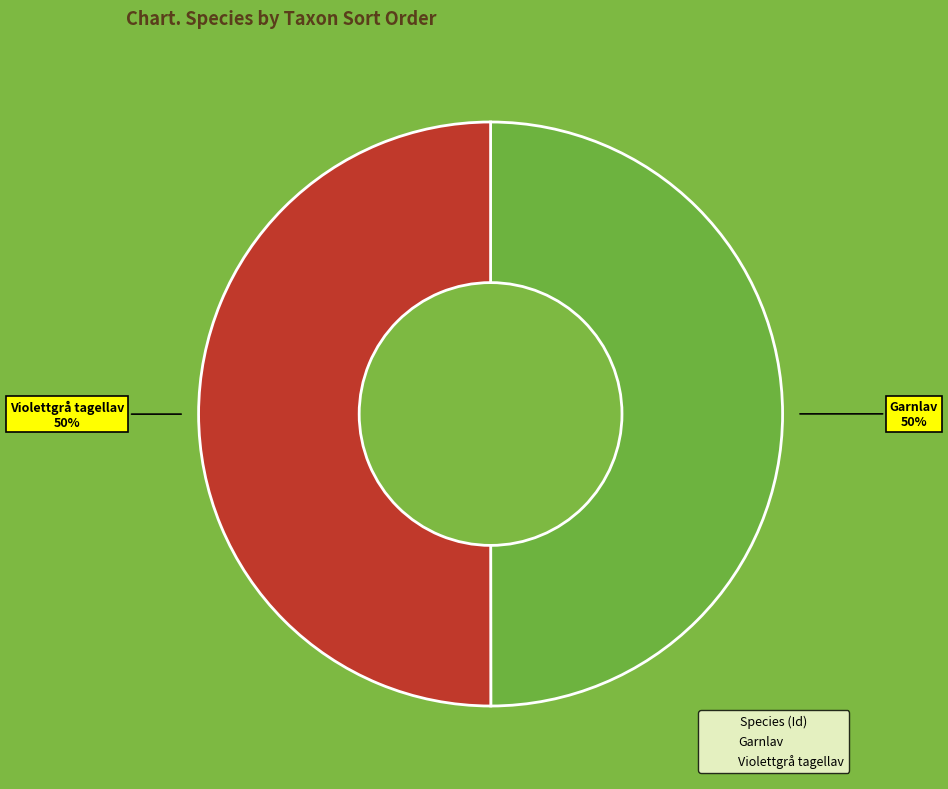

Count the number of slices in the pie.

2